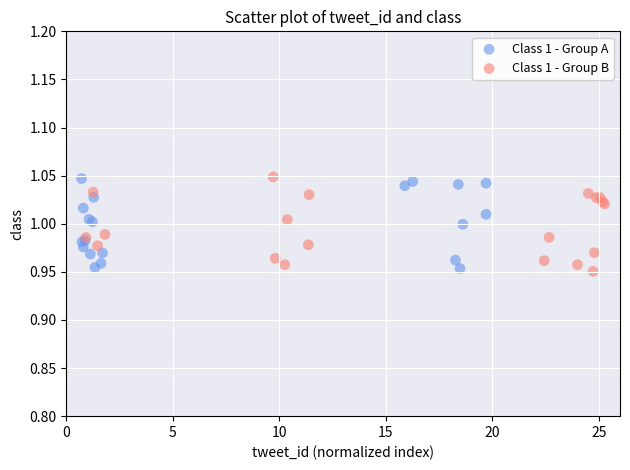

Which series has the widest spread of Y values?

Class 1 - Group B